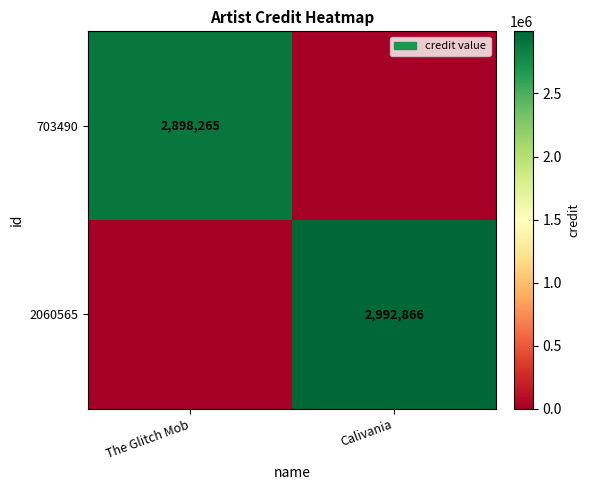

What is the maximum value shown in the chart?

2992866